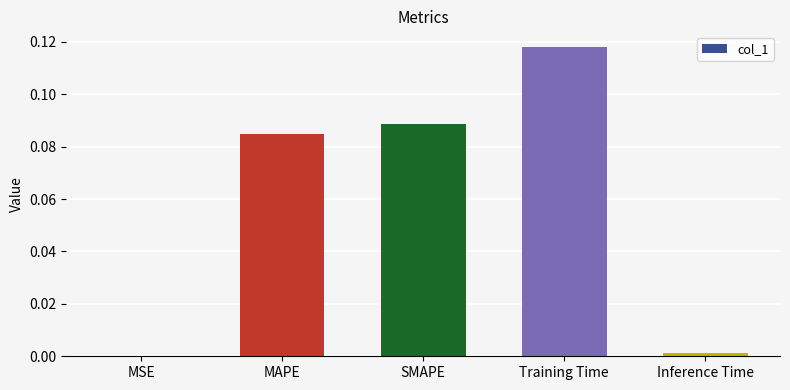

Which has a higher value, Training Time or MSE?

Training Time